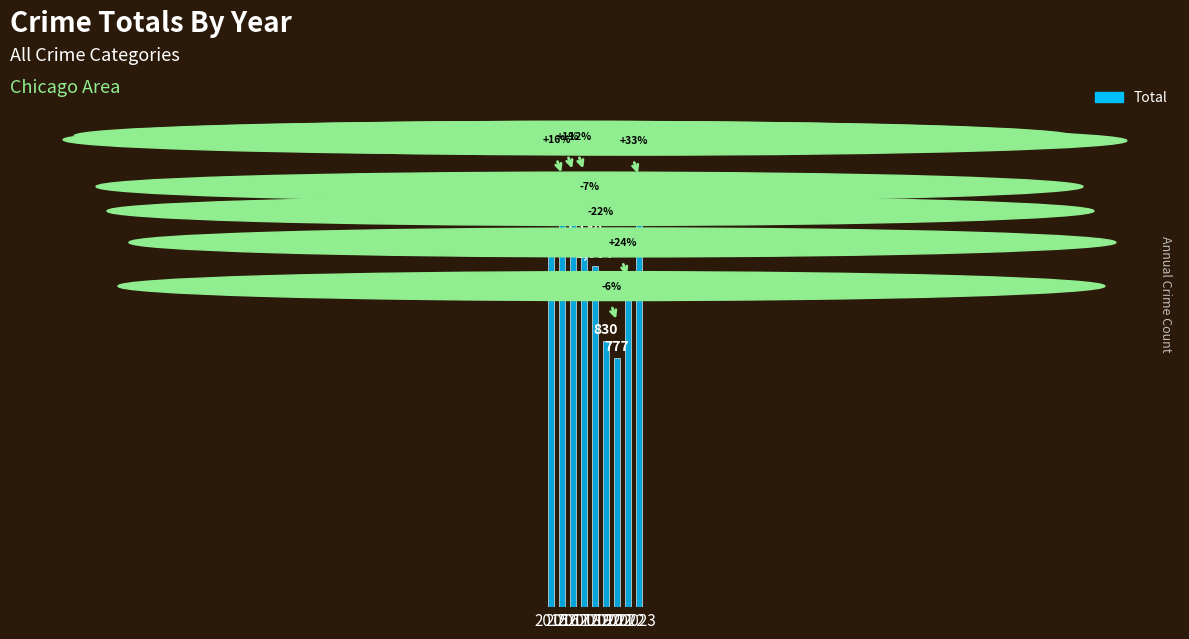

Reading left to right, list all the values displayed in this chart.

2015=1110	2016=1286	2017=1298	2018=1140	2019=1064	2020=830	2021=777	2022=966	2023=1283